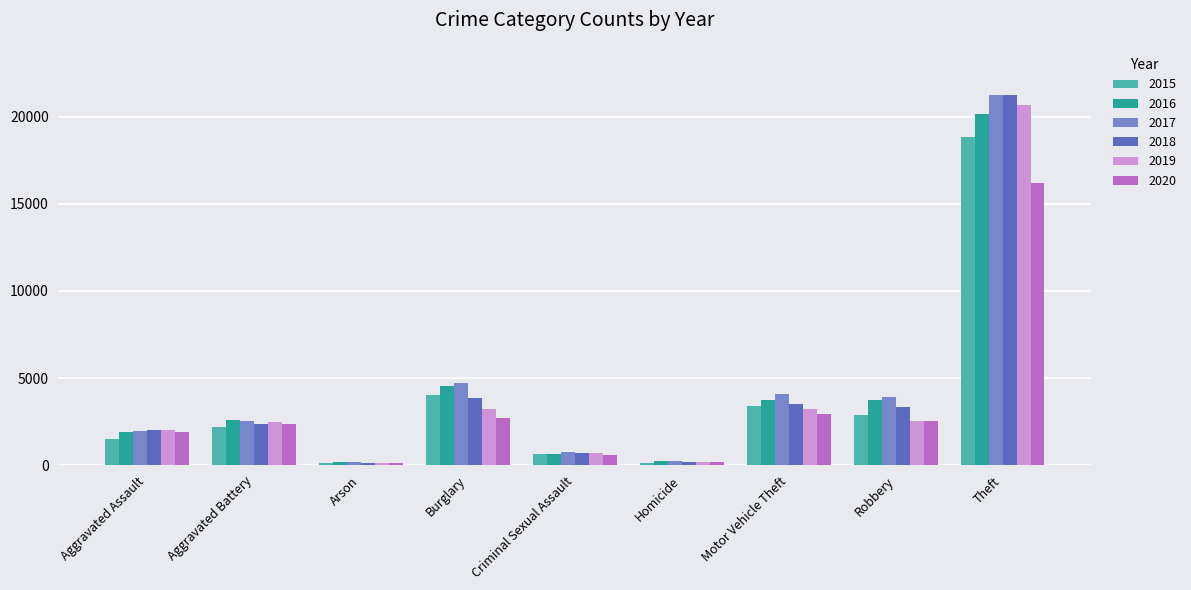

What is the spread (max minus min) of values at Aggravated Assault?

548